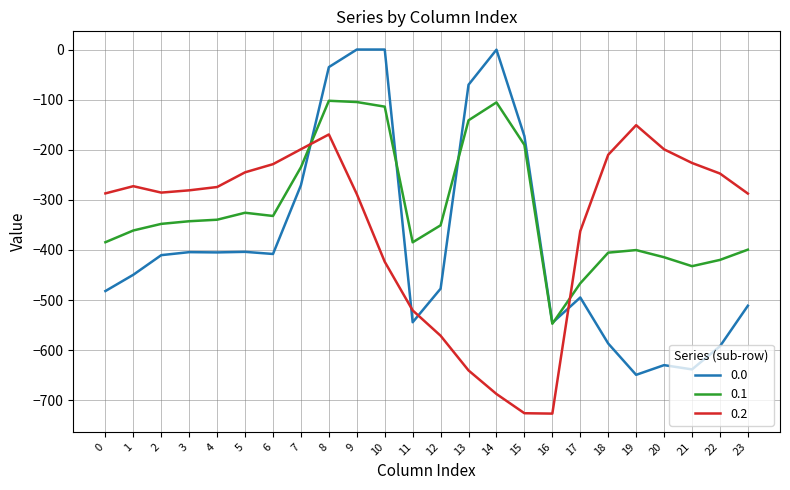

What is the difference between the highest and lowest values at 11?

159.5